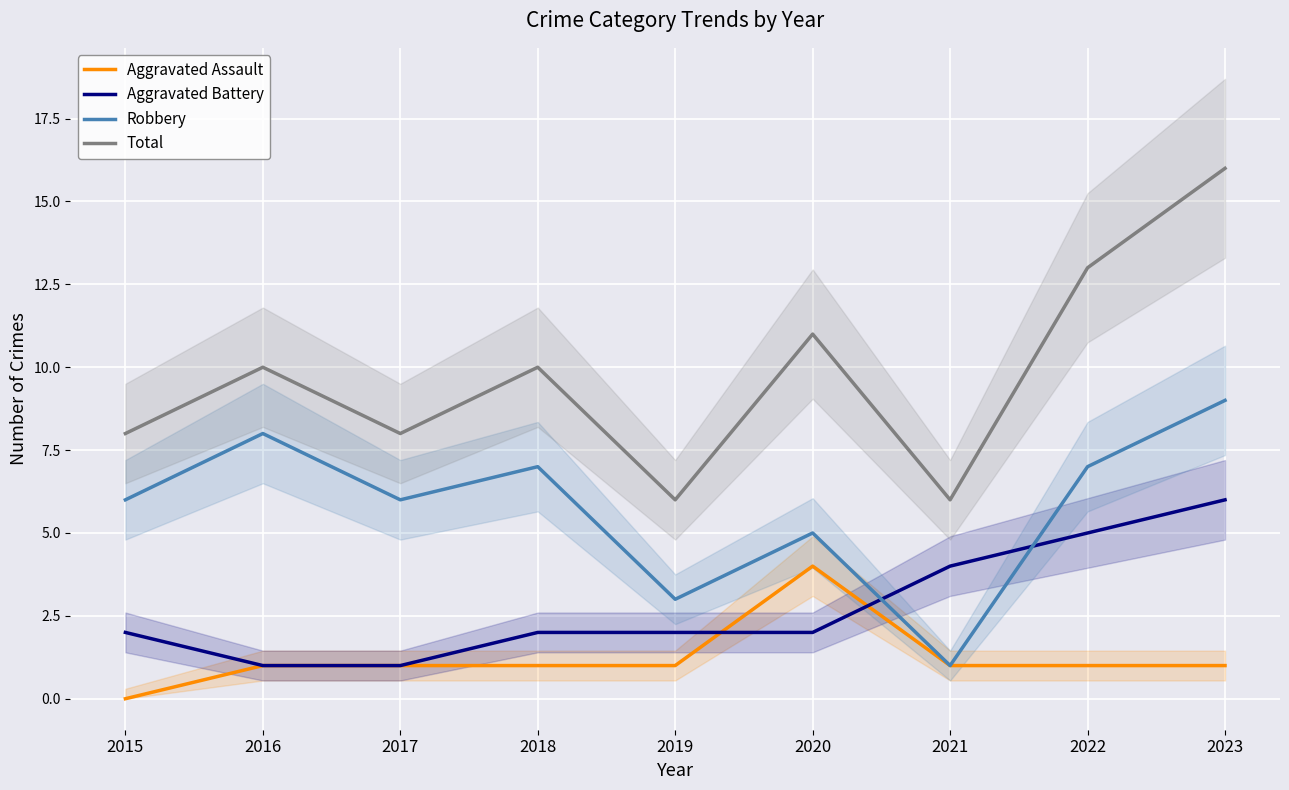

How many Total values are between 8 and 11?

5